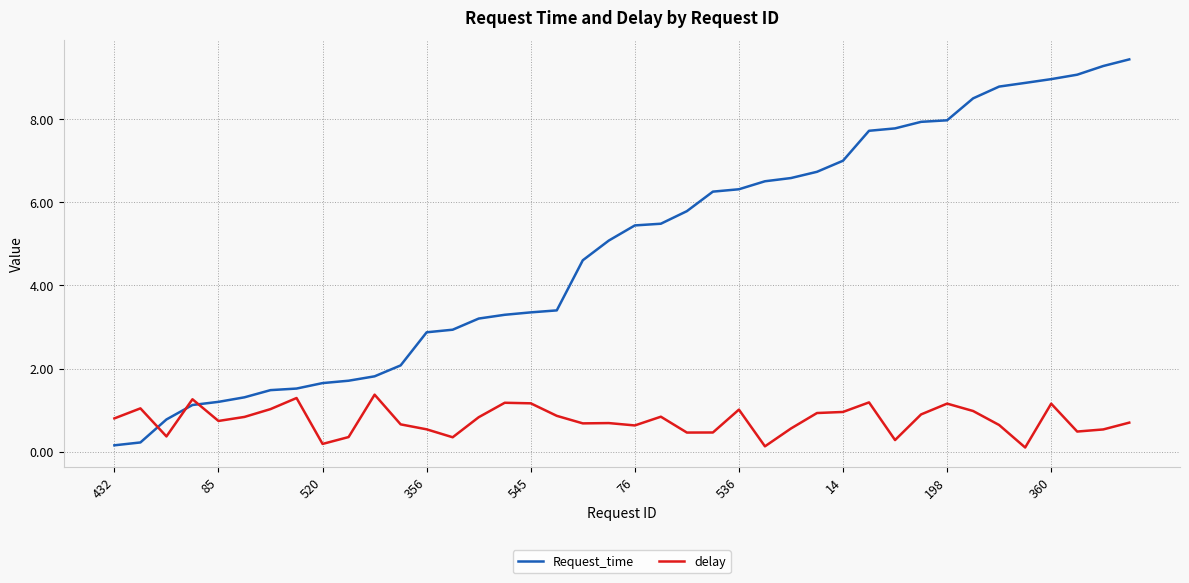

What is the difference between the maximum and minimum values in the delay series?

1.3